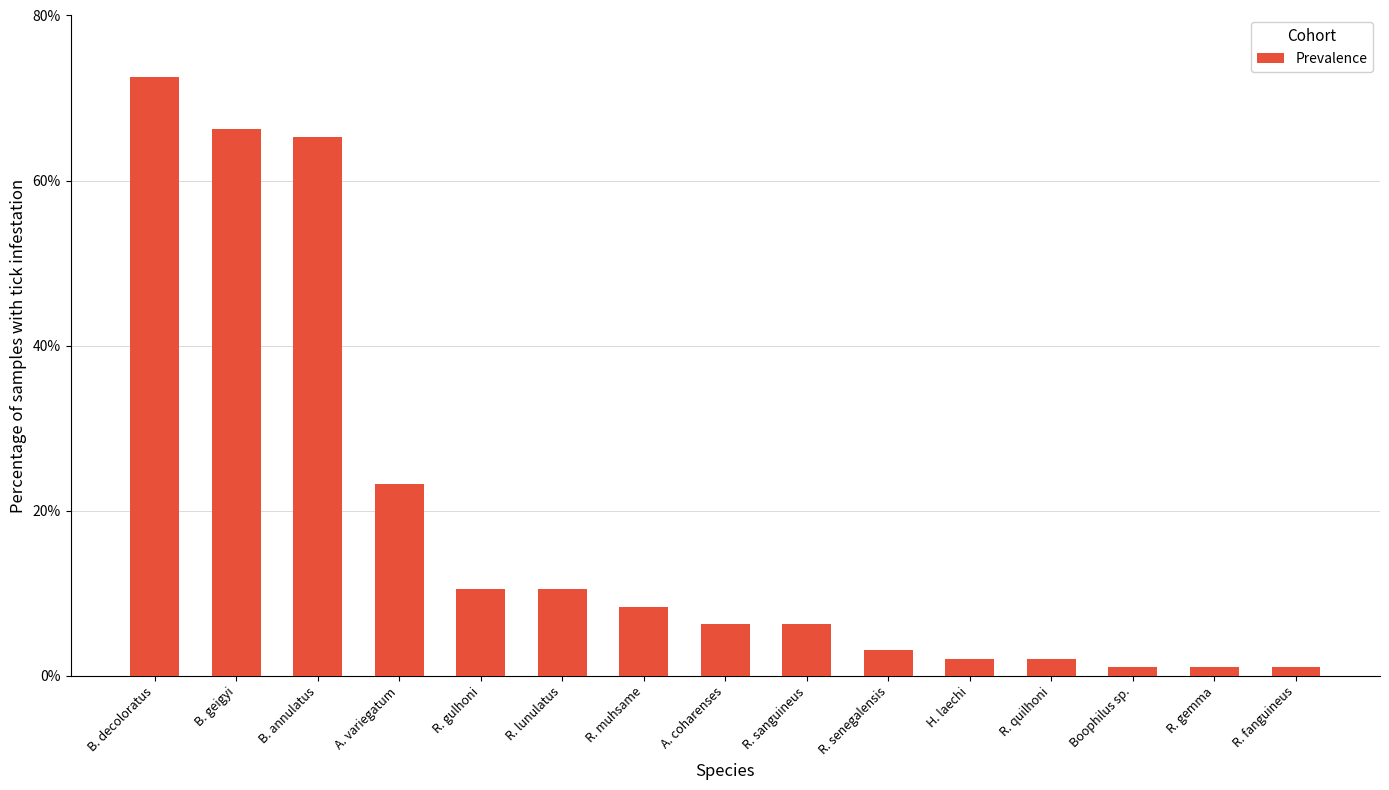

What is the greatest value displayed?

72.6